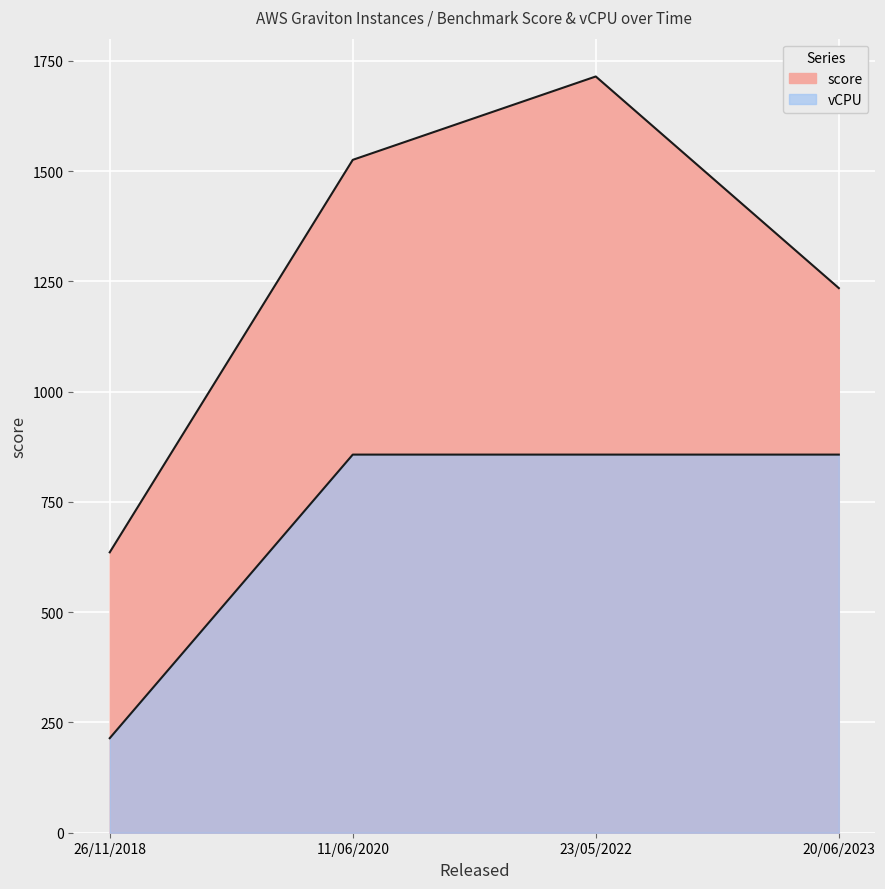

Rank the series at 26/11/2018 from lowest to highest value.

vCPU, score